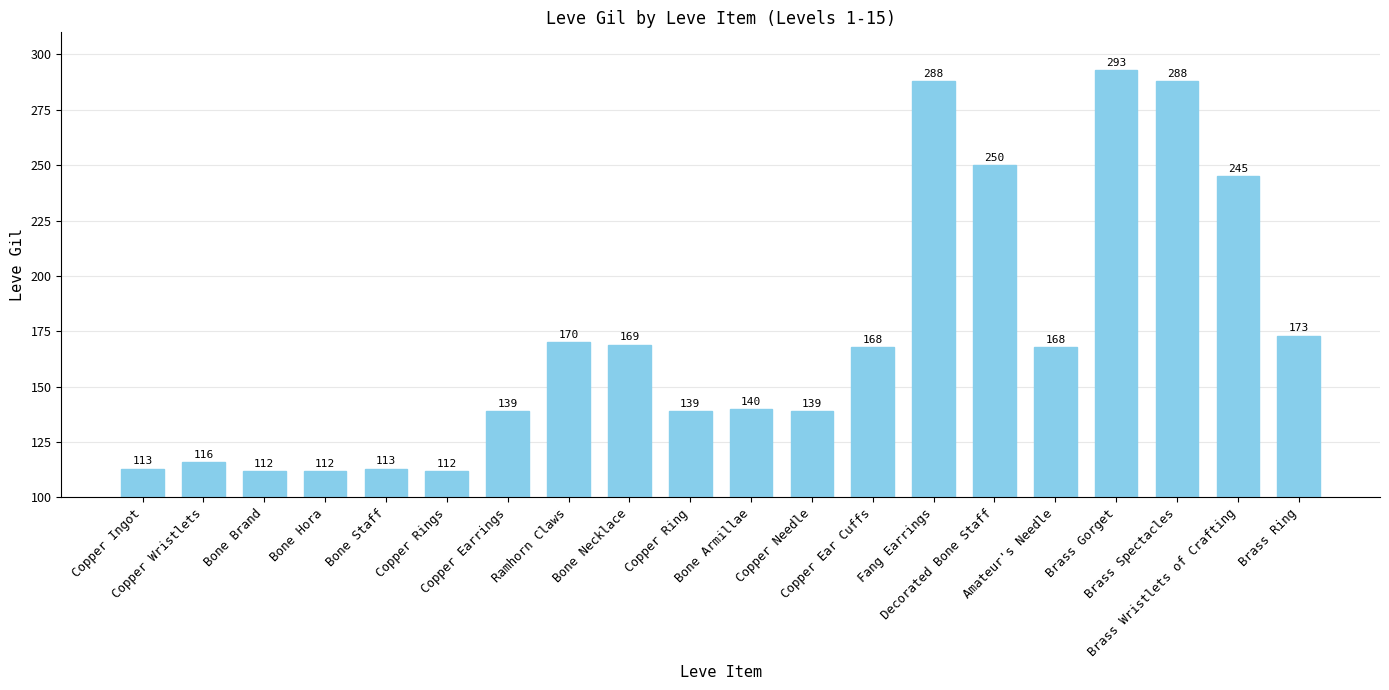

Which label corresponds to the largest value in the chart?

Brass Gorget